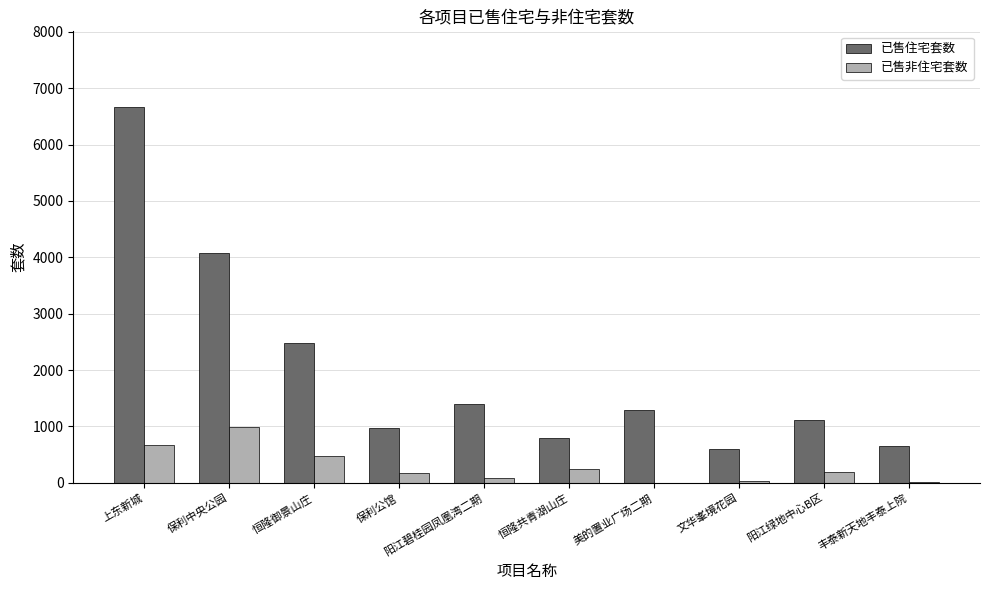

What is the maximum value for 已售非住宅套数?

990